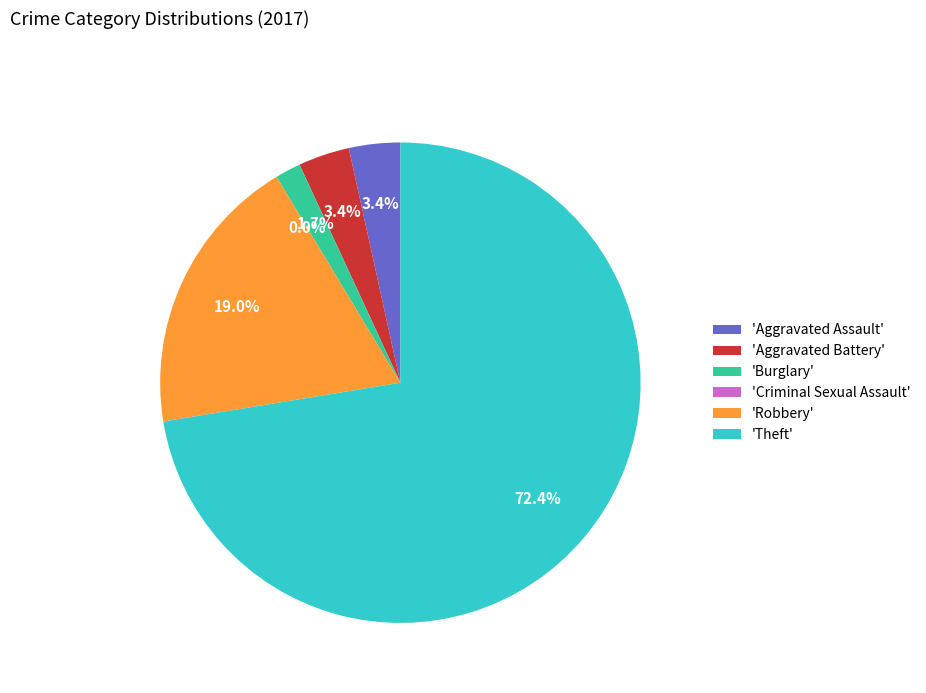

Is there any slice that represents more than half of the pie?

Yes